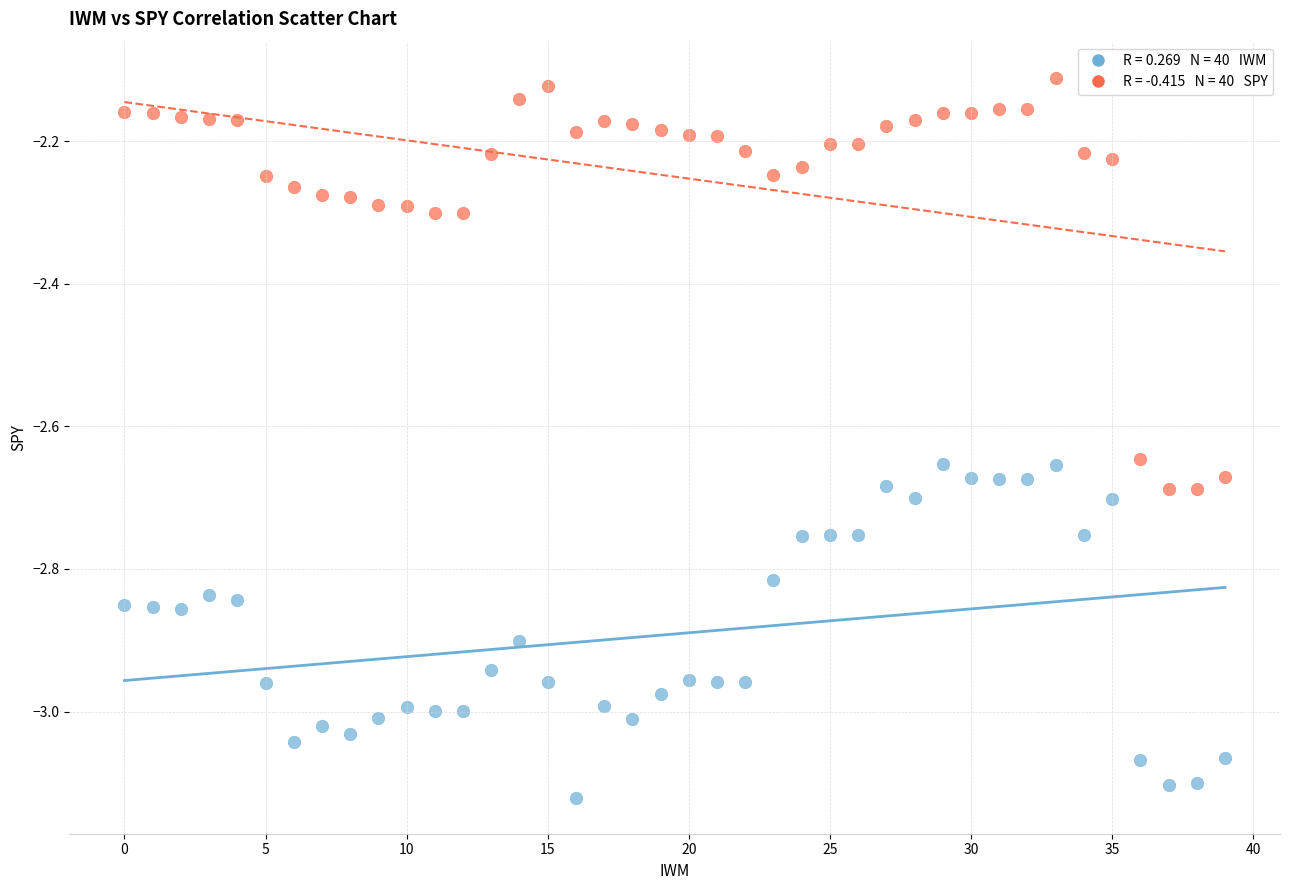

Across all data points, what is the range of Y values (max minus min)?

1.0